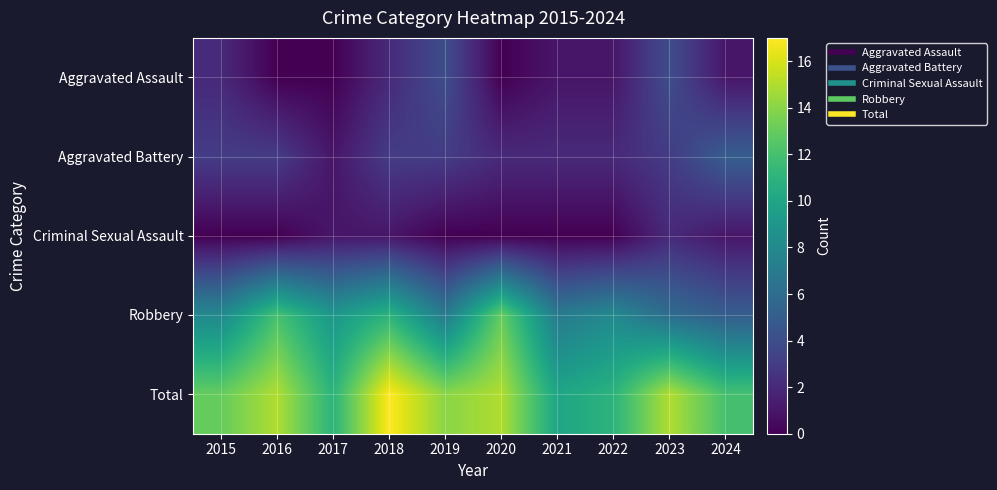

At how many categories does at least one series exceed 2?

10